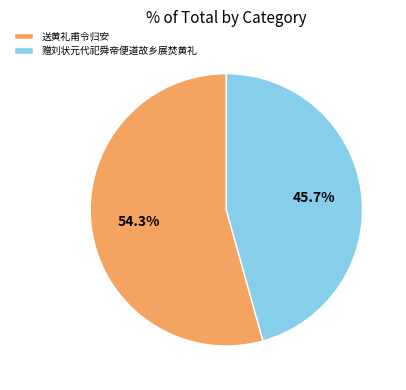

To the nearest percent, what is the difference between the 赠刘状元代祀舜帝便道故乡展焚黄礼 and 送黄礼甫令归安 slice percentages?

9%